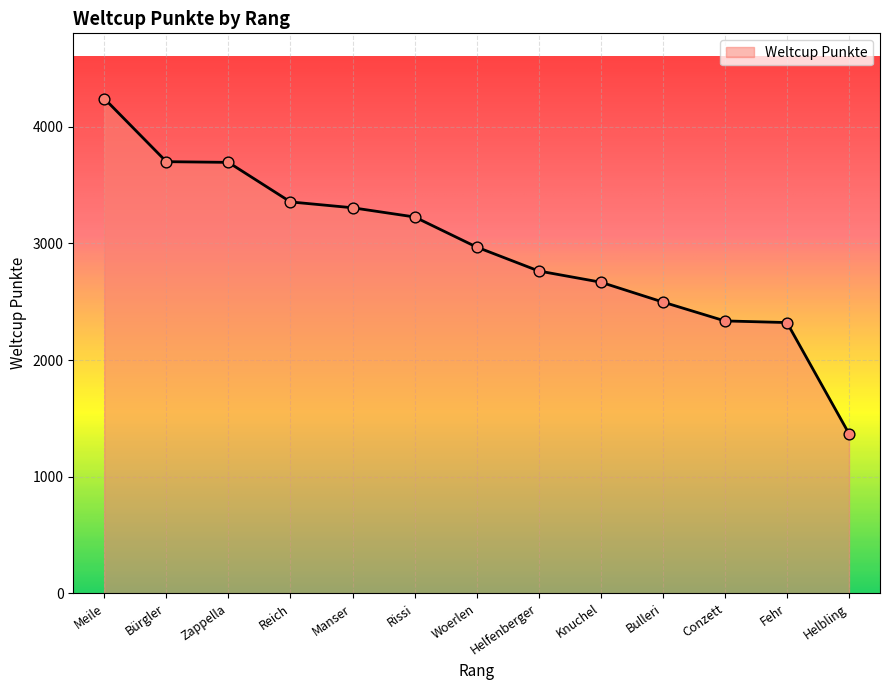

Between Reich and Conzett, which is larger?

Reich